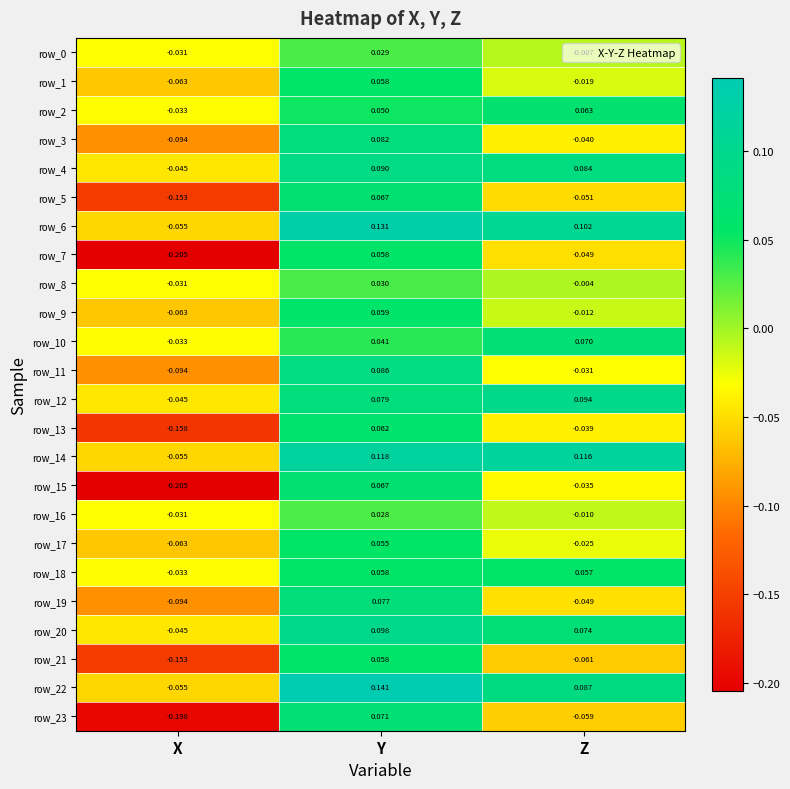

Rank the categories by row_4 value from highest to lowest.

Y, Z, X